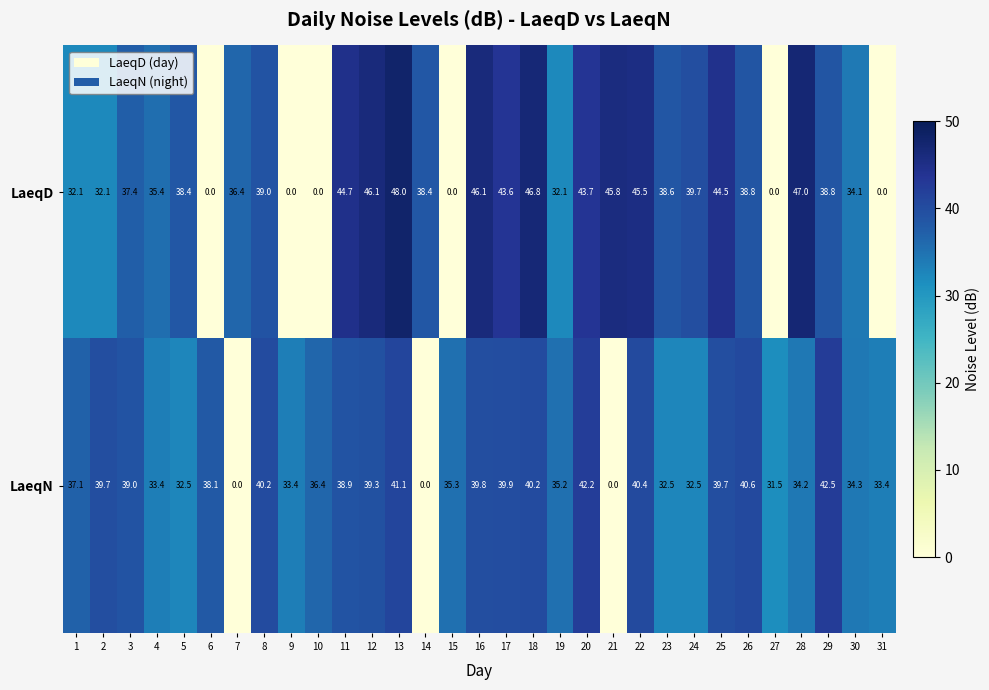

At 30, list the series in order from largest to smallest.

LaeqN, LaeqD